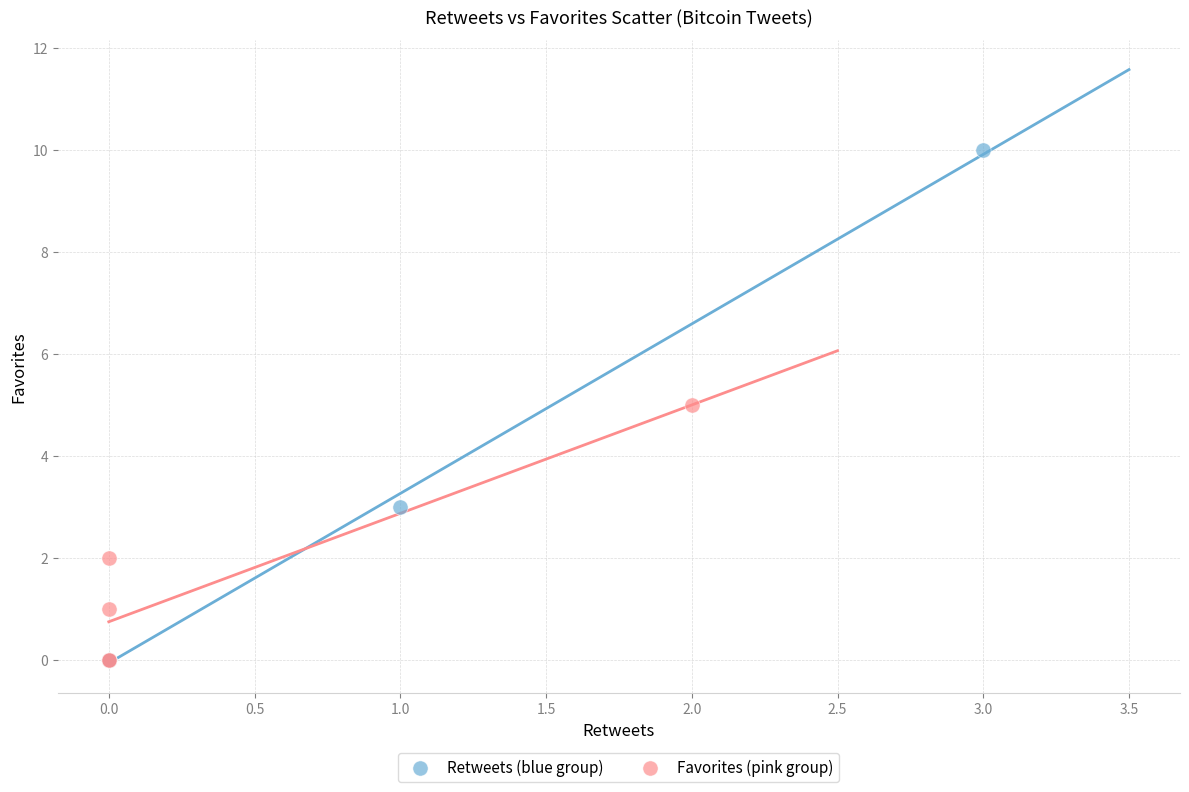

Which series contains the highest Y value?

Retweets (blue group)